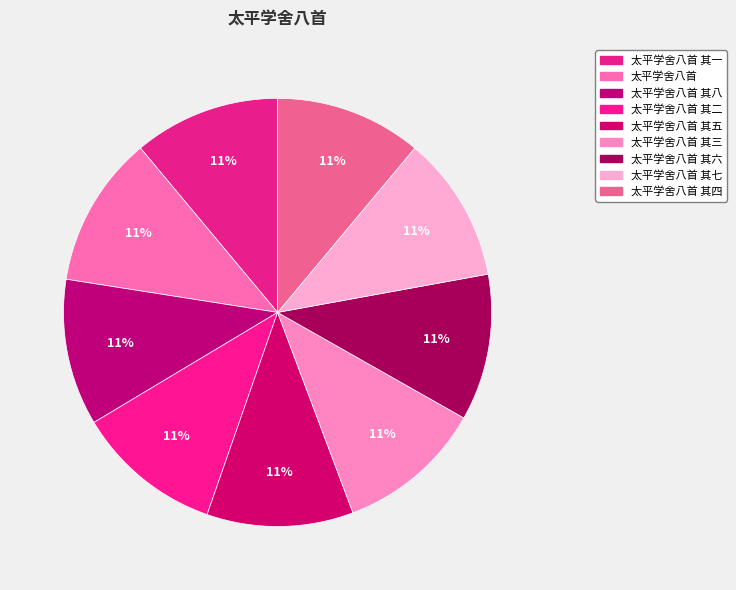

To the nearest percent, what is the average slice percentage?

11%